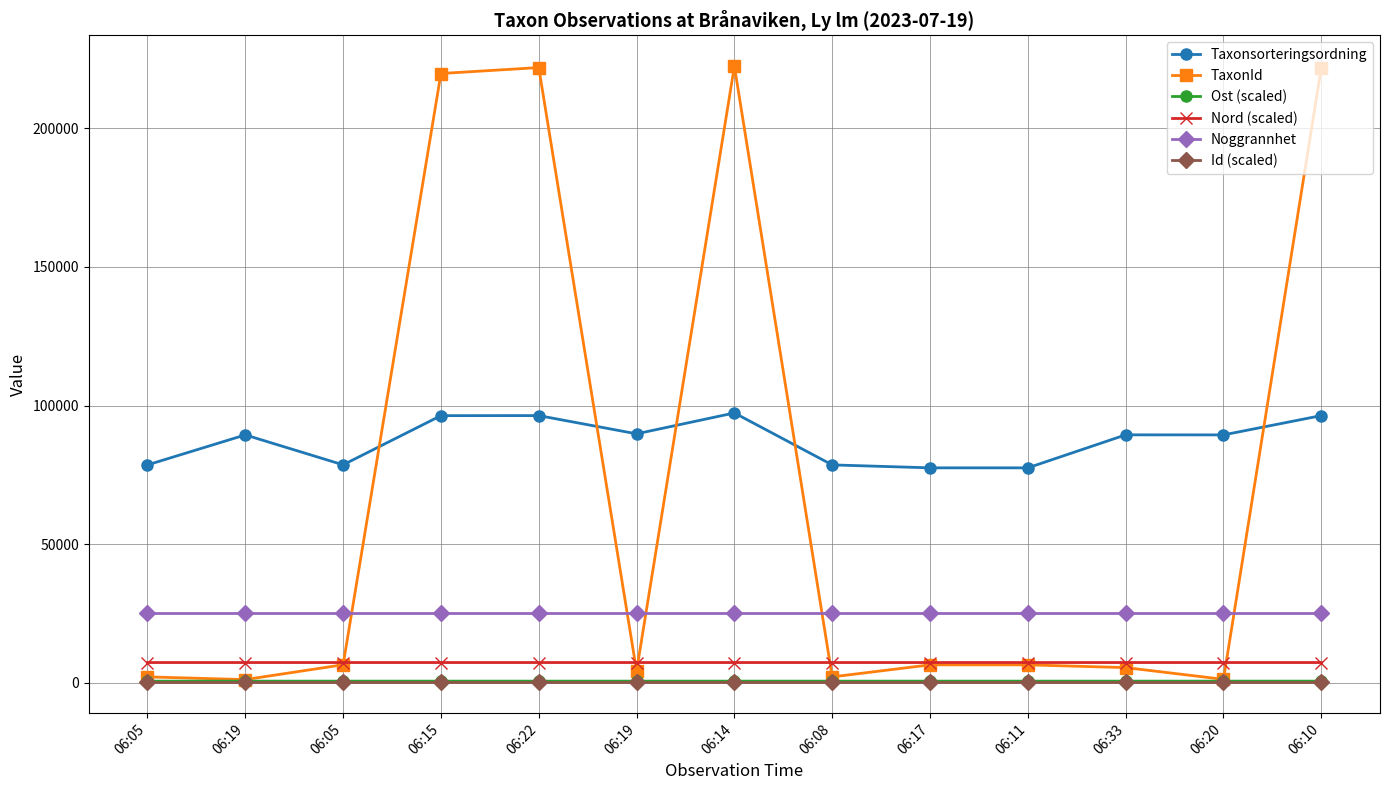

How many data points in Taxonsorteringsordning are less than 89405?

6